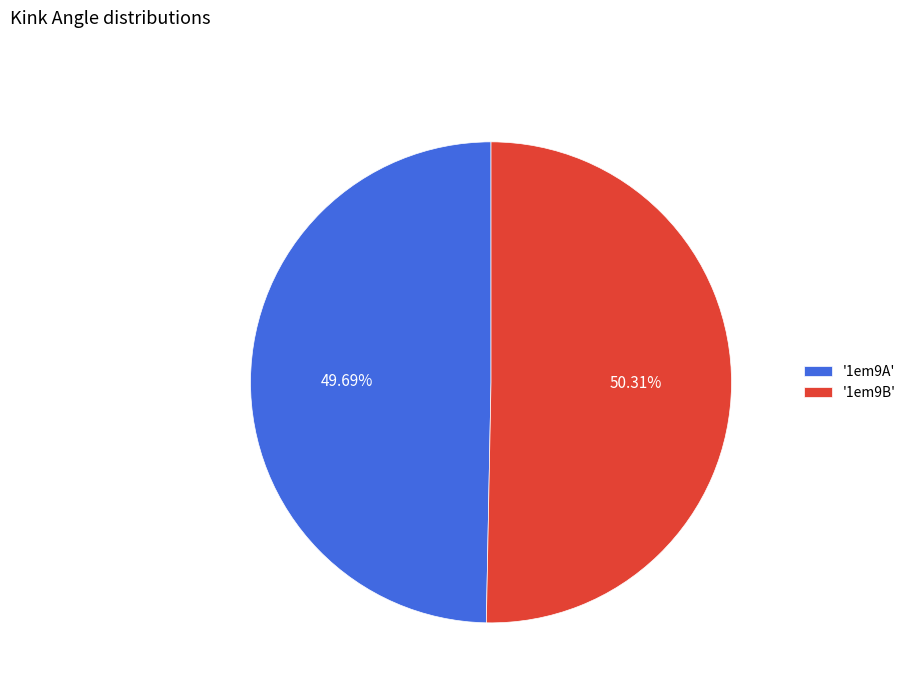

What is the majority slice?

'1em9B'